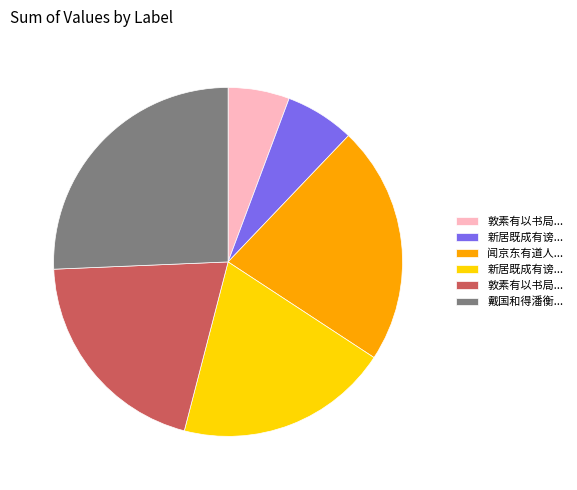

Does any single category account for the majority?

No